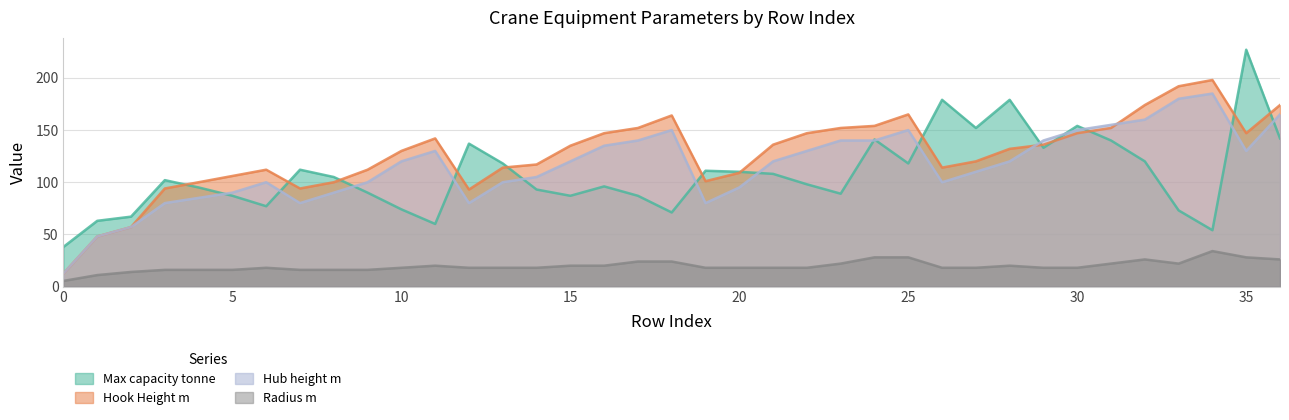

Does the chart have visible grid lines?

Yes